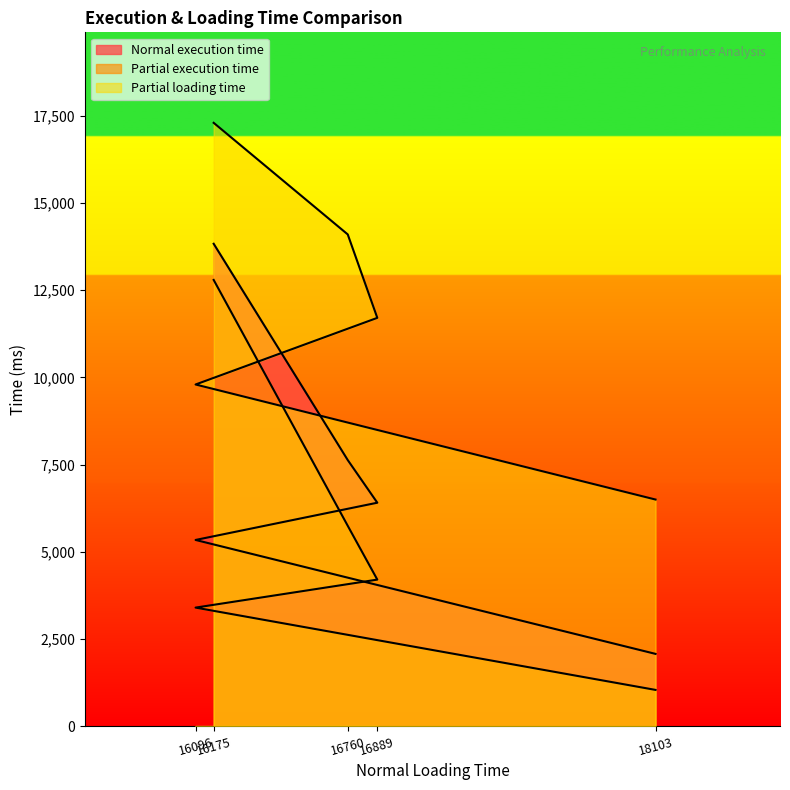

Which label corresponds to the largest value in the chart?

16175